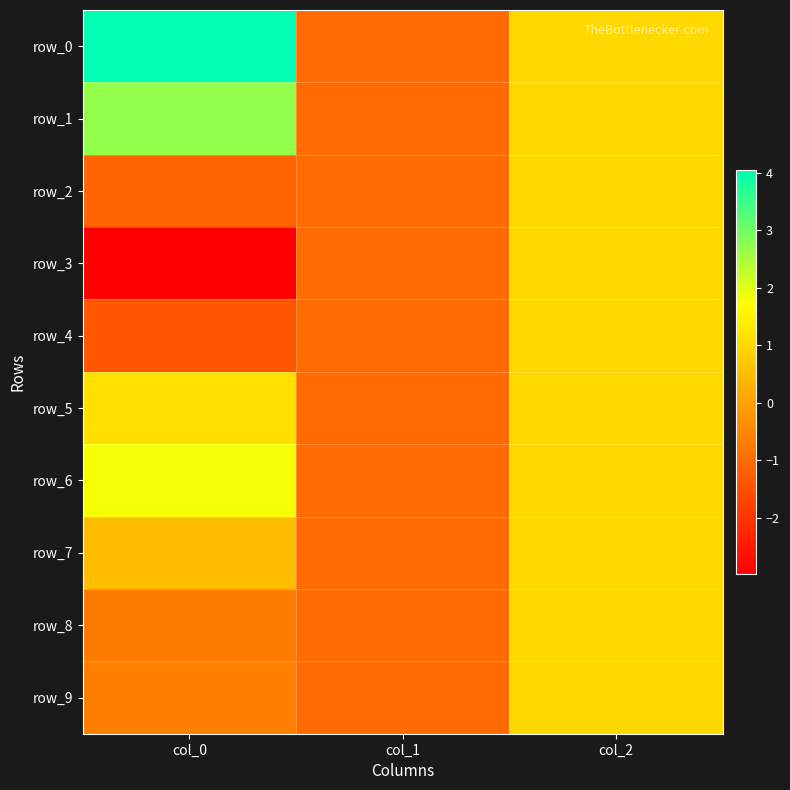

Which series has the largest range (max minus min)?

row_0